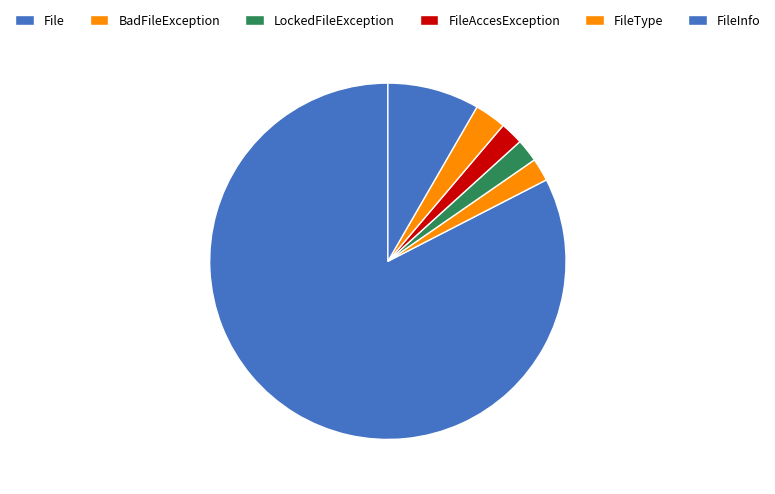

Which category has the biggest portion of the pie?

File